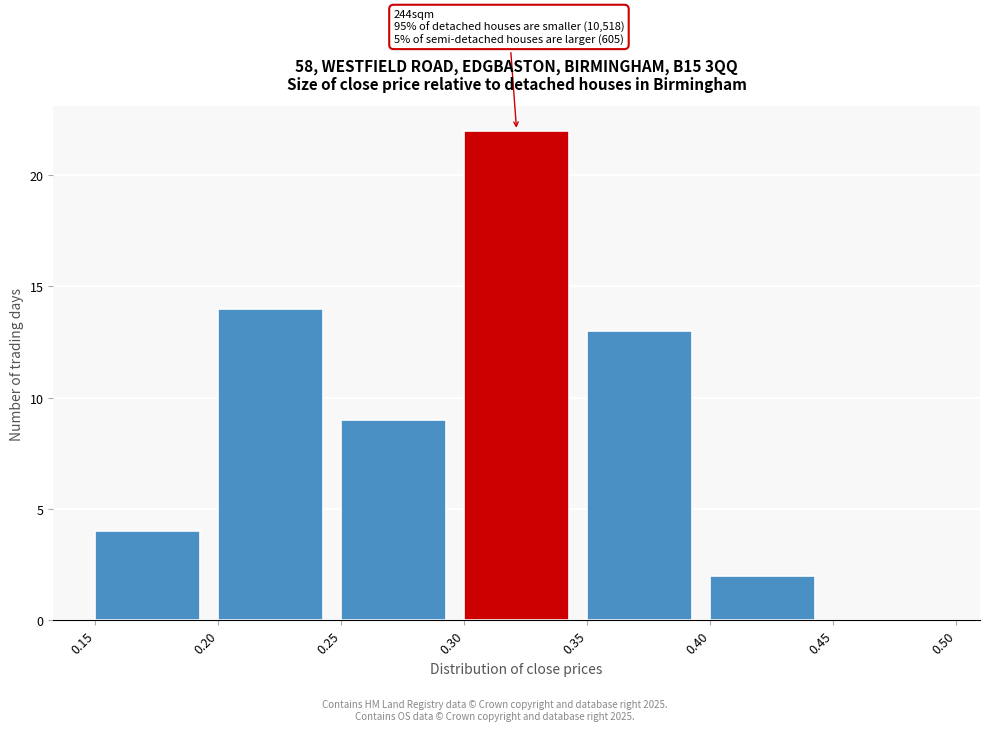

Over which range of the x-axis is the bar tallest?

0.30 to 0.35